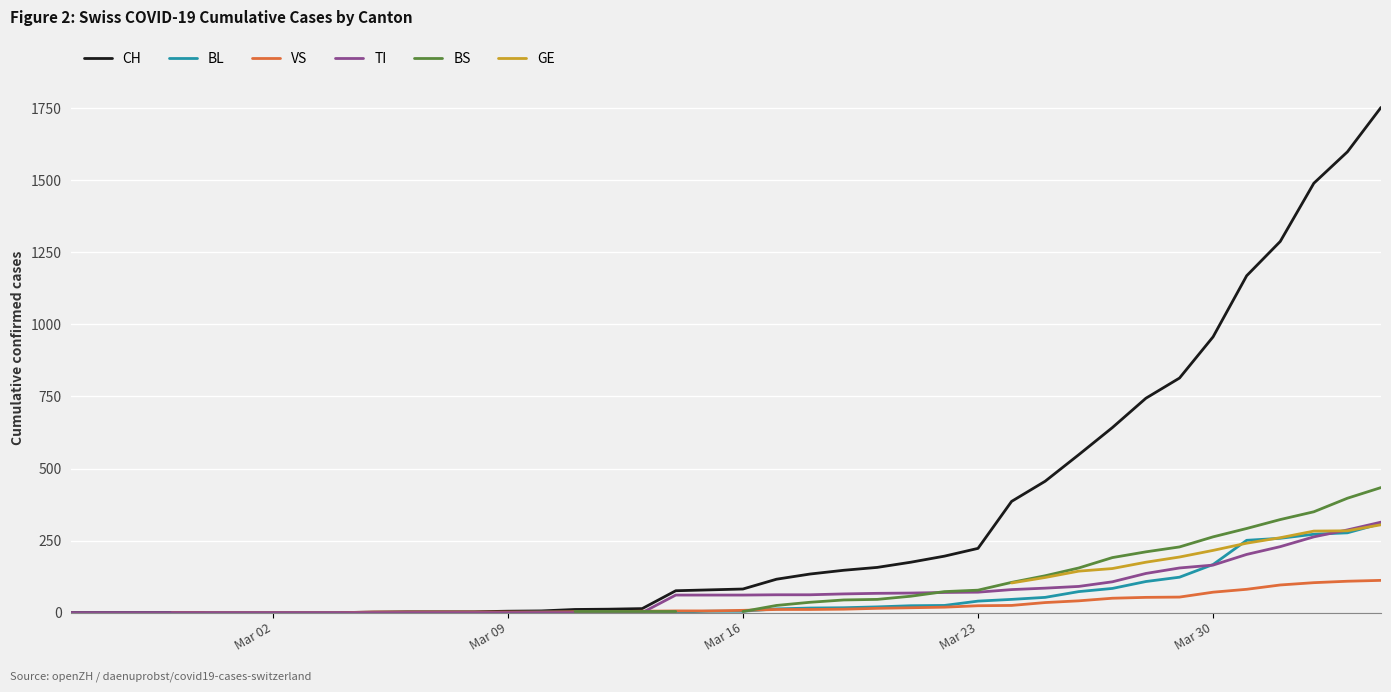

The value of TI at Mar 09 is -108. True or false?

False